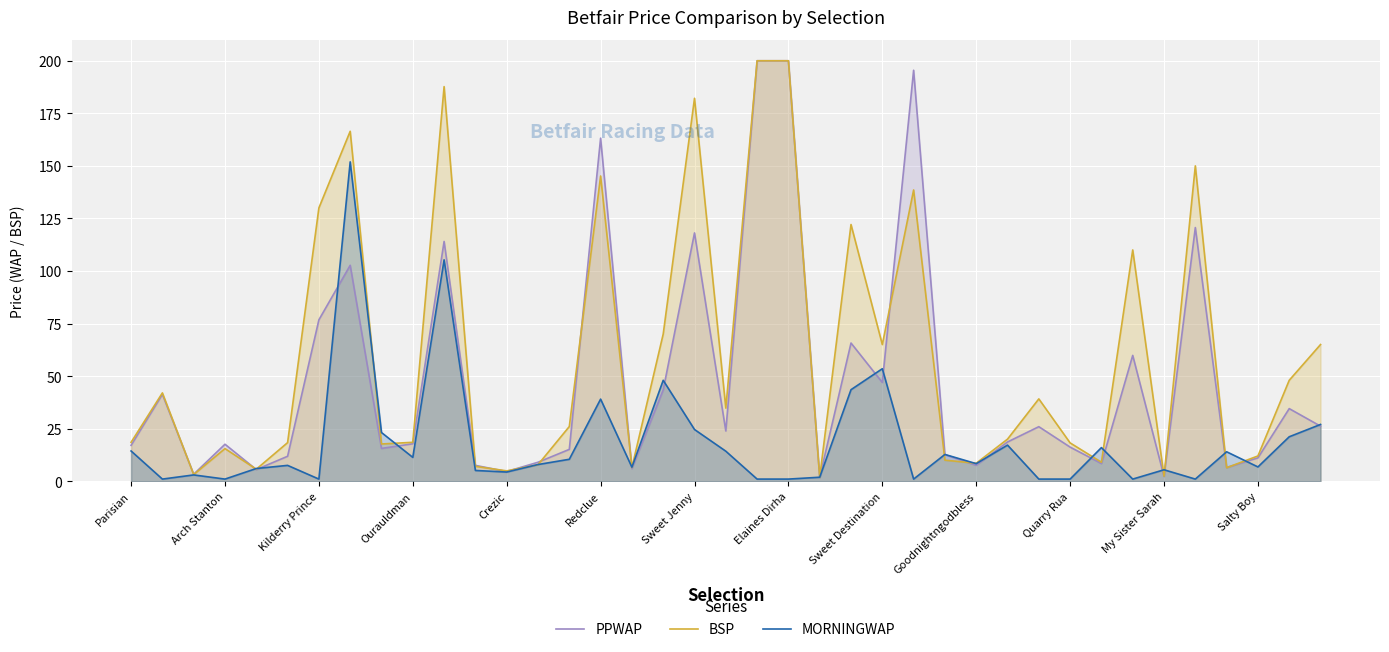

What is the value of the PPWAP point at the 36th from the left?

6.5